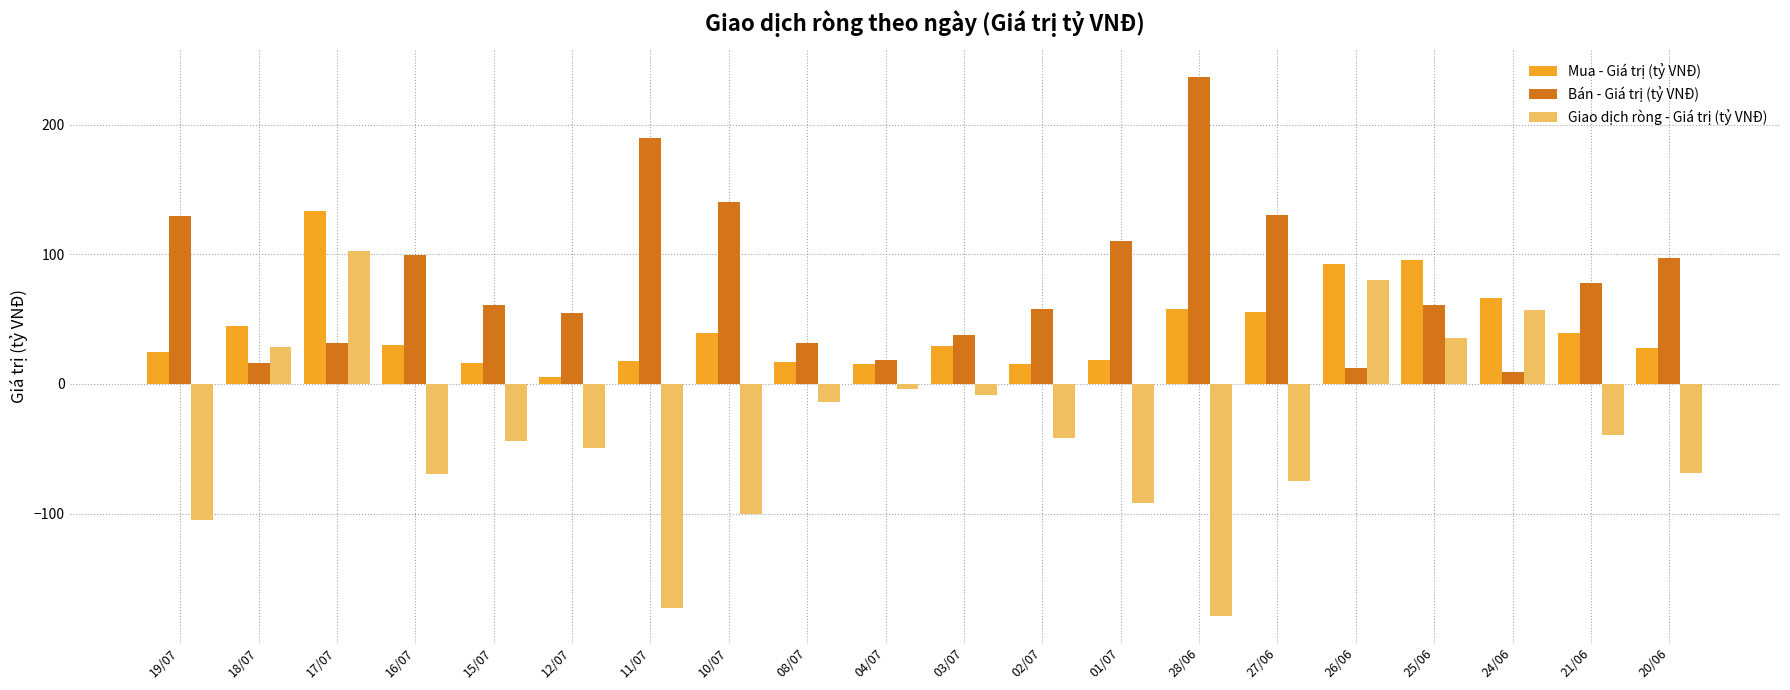

What is the total value across all series at 19/07?

50.1